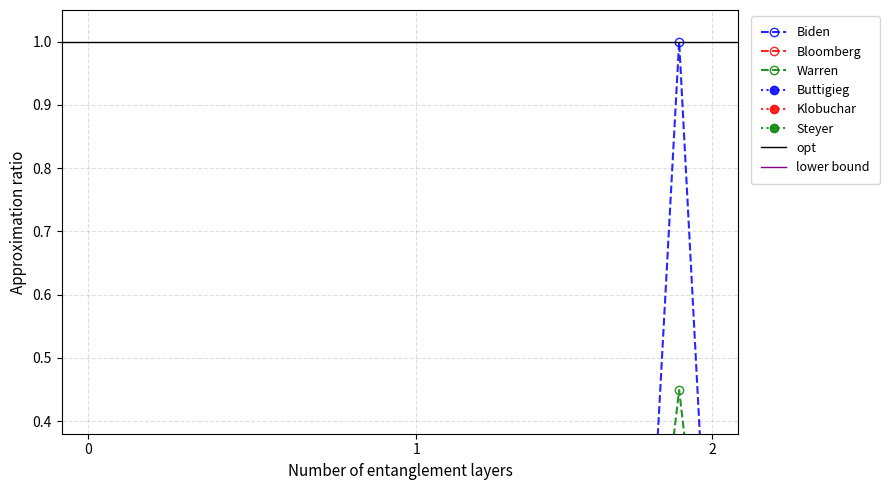

Which category has the lowest value in the Steyer series?

3